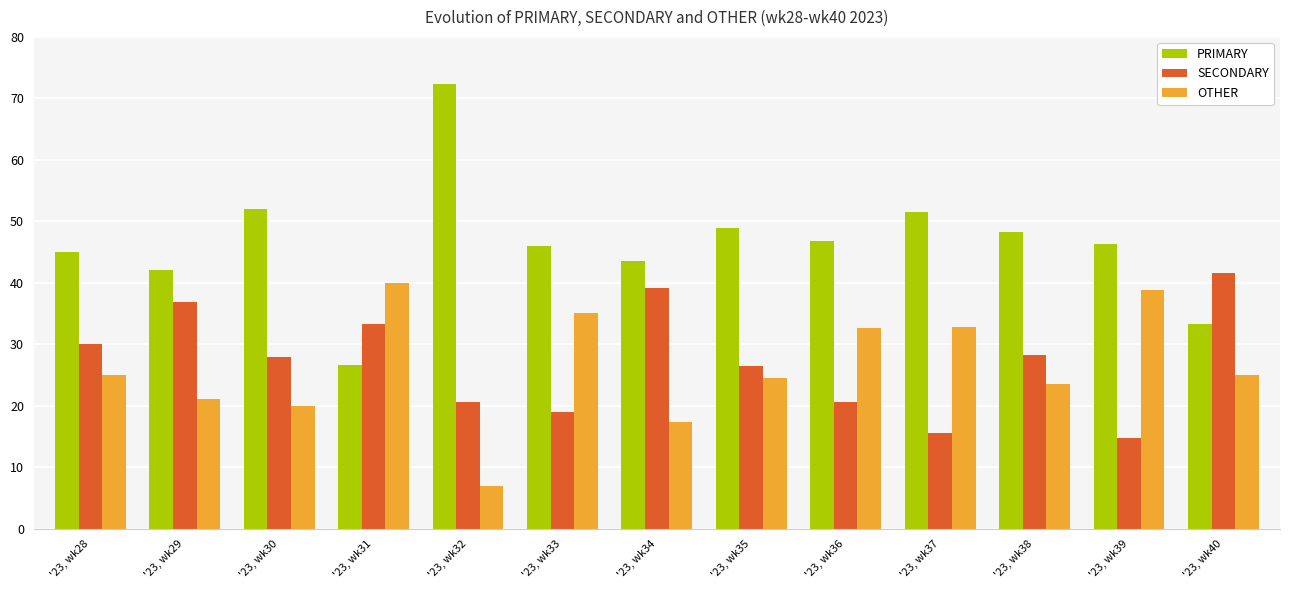

What is the maximum value for OTHER?

40.0